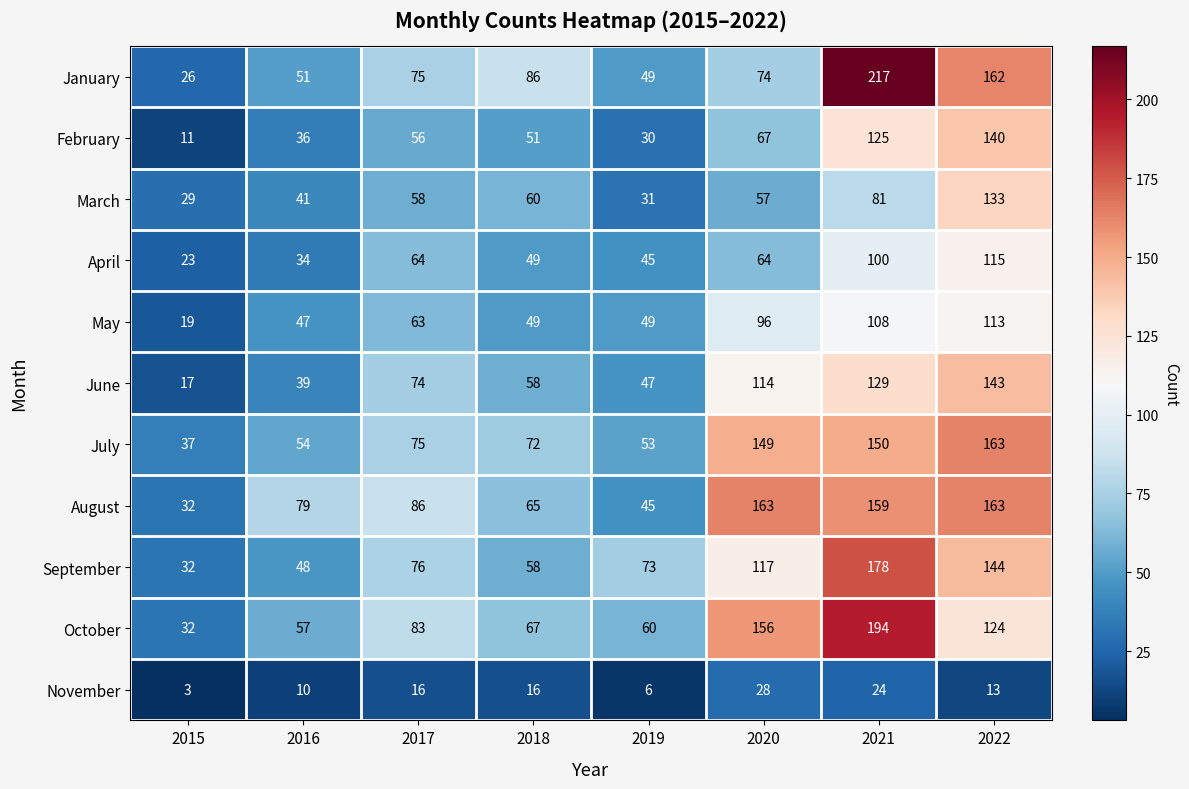

What is the total value across all series at 2020?

1085